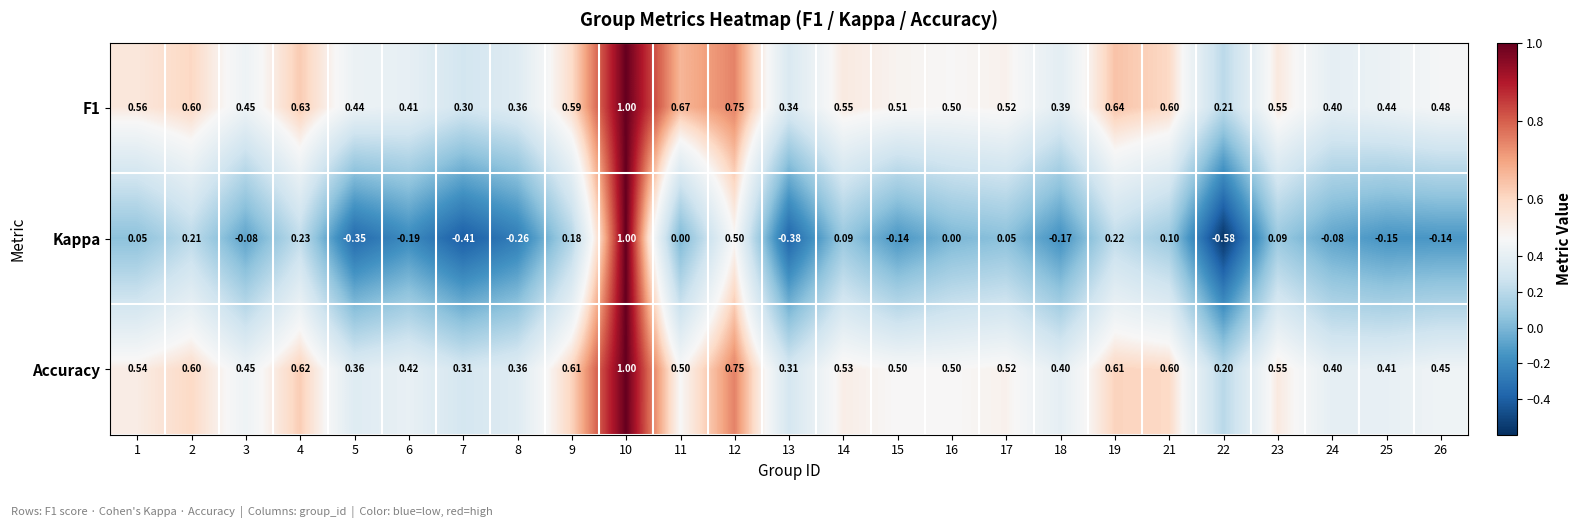

Which series changed the most between 8 and 19?

Kappa